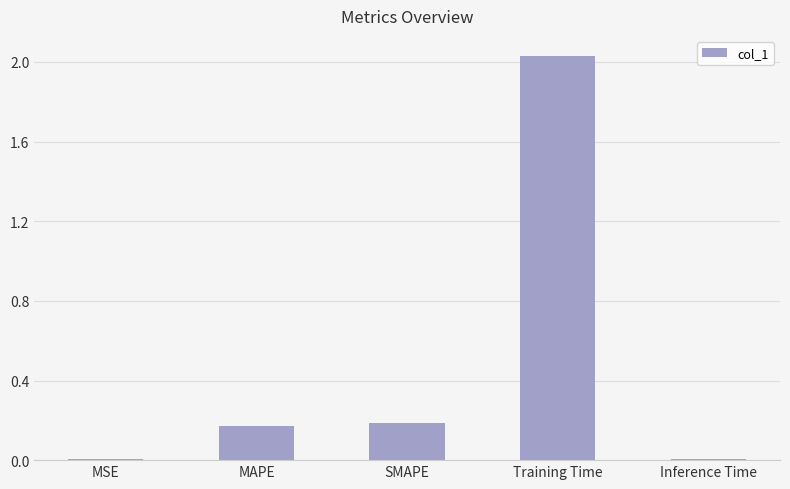

The value at SMAPE is 0.1. True or false?

False